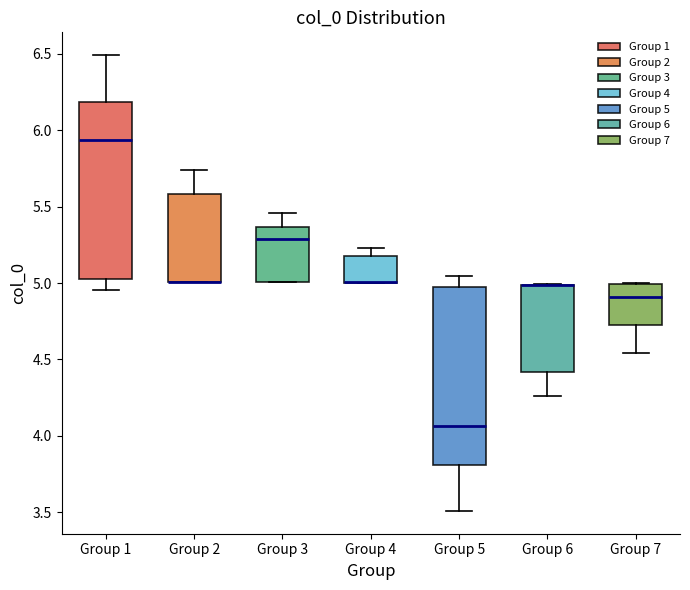

Where is the lower edge of the box for Group 5 on the y-axis? The values are not printed on the chart, so give them approximately, as read against the axis.

3.80